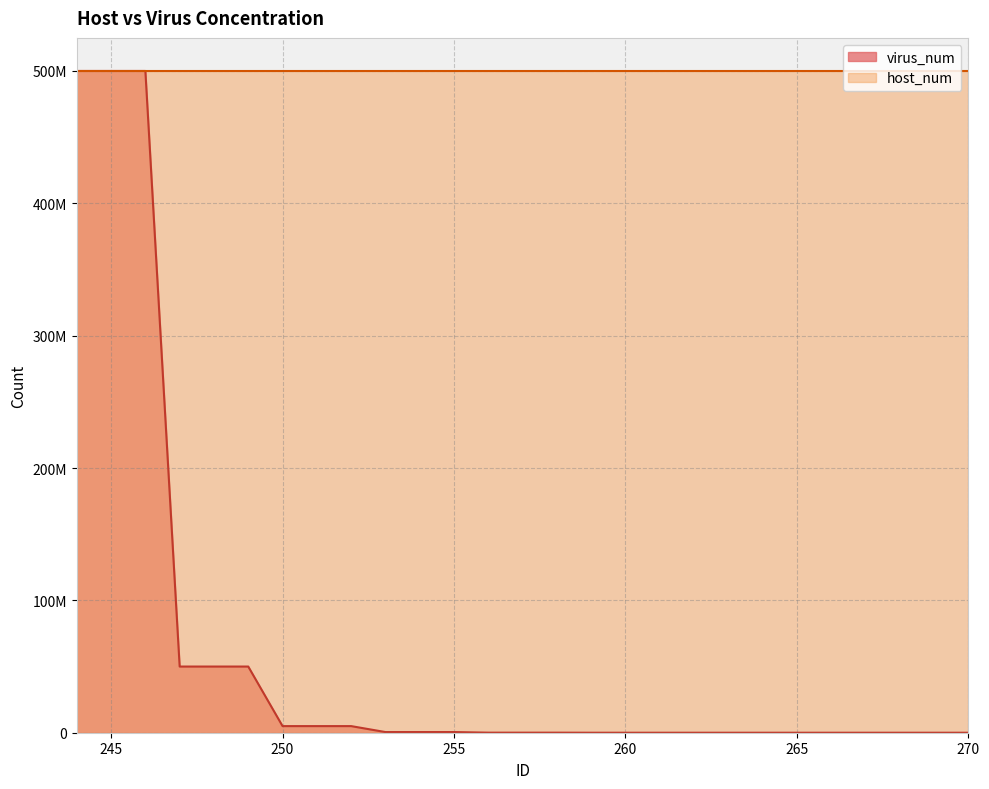

True or false: the data shows 5000000 at 251.

True